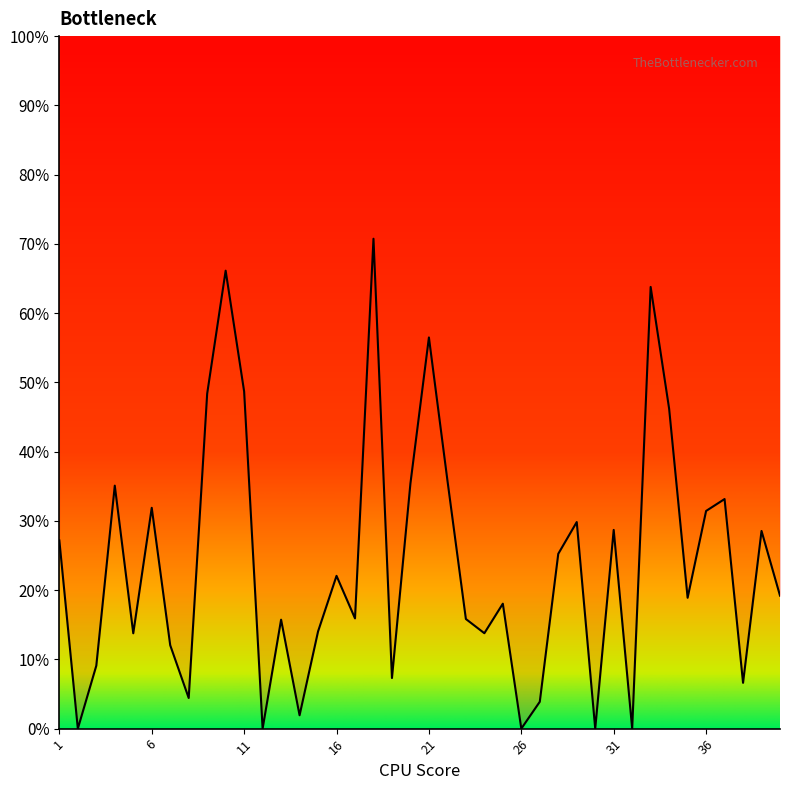

Where is the first local minimum?

2